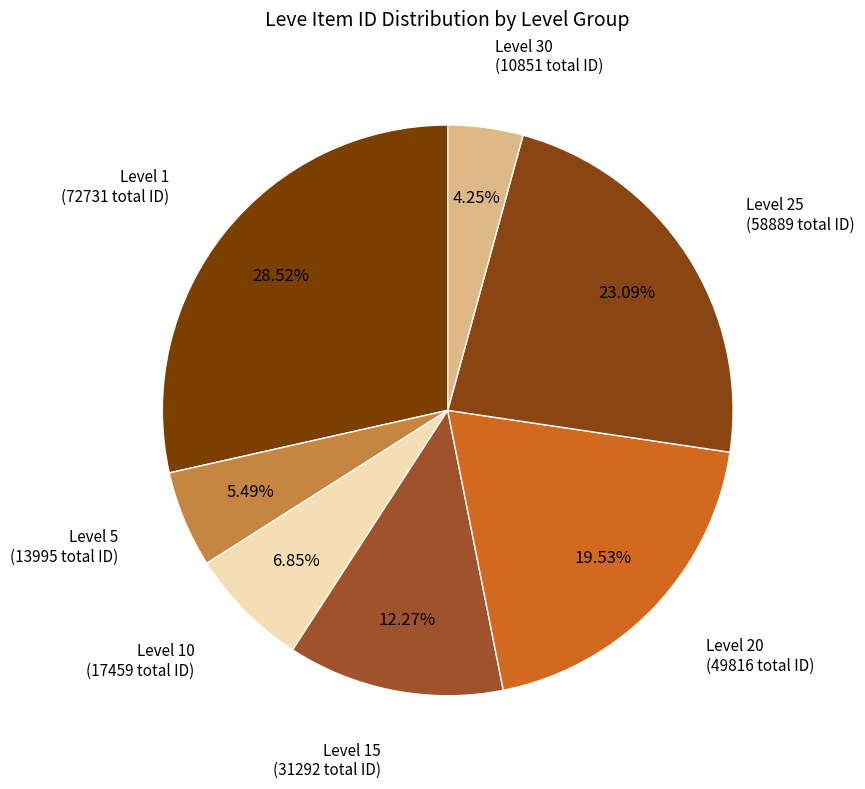

Count the number of slices in the pie.

7